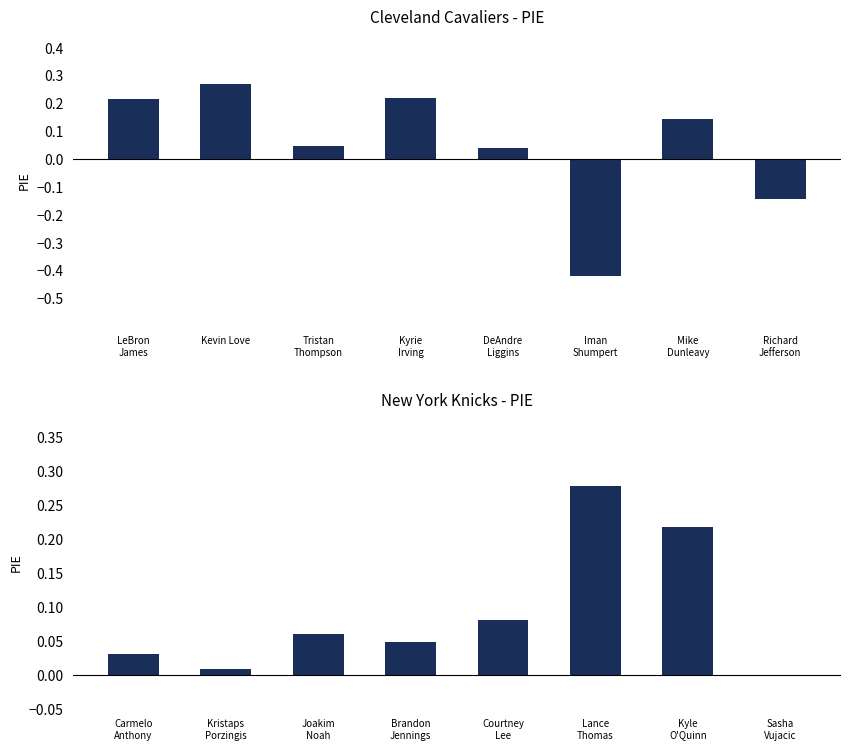

How many negative values does the CLE PIE series have?

2